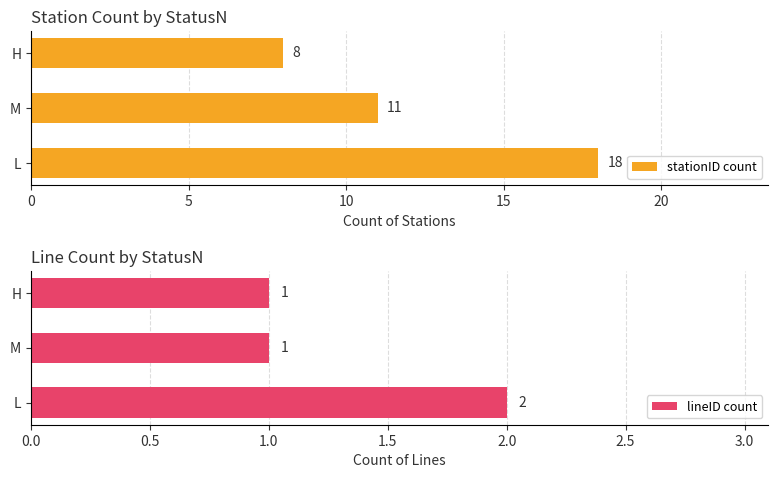

What are all the series names shown in the legend?

stationID count, lineID count